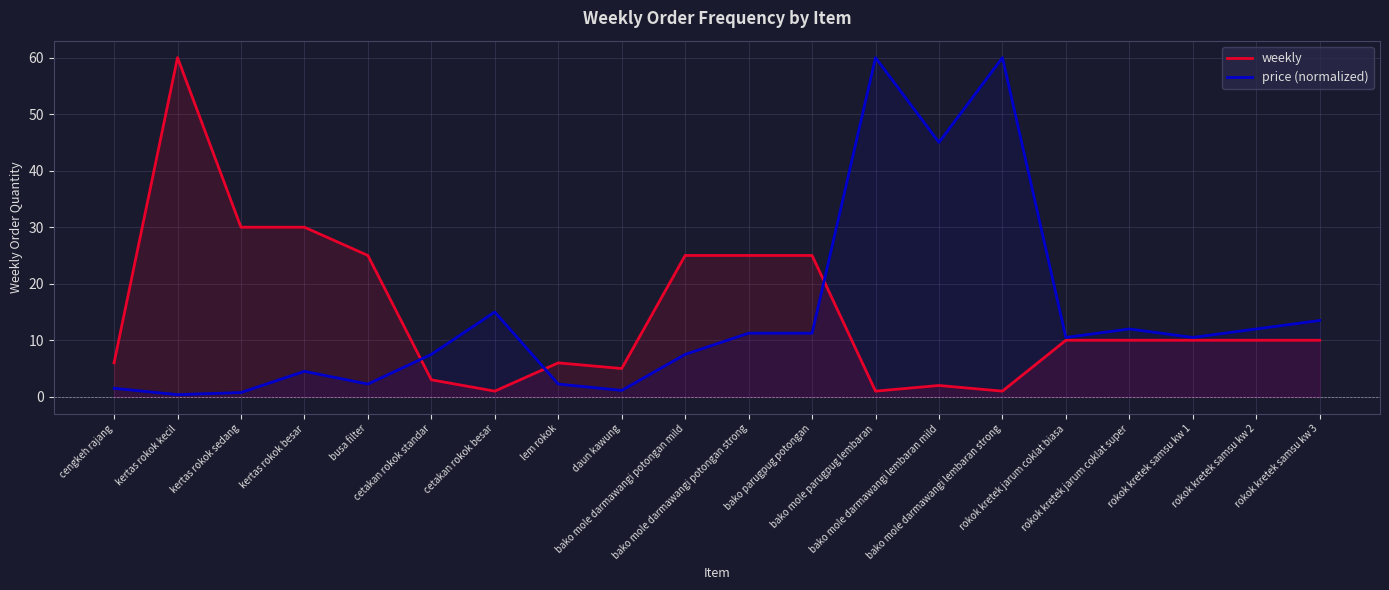

List the labels in order of price (normalized) value, largest first.

bako mole parugpug lembaran, bako mole darmawangi lembaran strong, bako mole darmawangi lembaran mild, cetakan rokok besar, rokok kretek samsu kw 3, rokok kretek jarum coklat super, rokok kretek samsu kw 2, bako mole darmawangi potongan strong, bako parugpug potongan, rokok kretek jarum coklat biasa, rokok kretek samsu kw 1, cetakan rokok standar, bako mole darmawangi potongan mild, kertas rokok besar, busa filter, lem rokok, cengkeh rajang, daun kawung, kertas rokok sedang, kertas rokok kecil